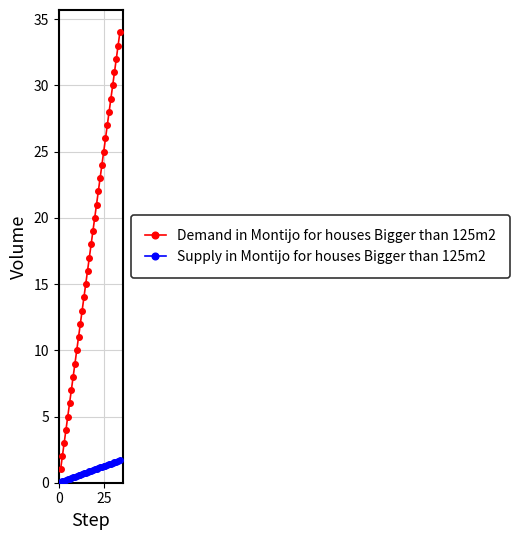

True or false: Demand in Montijo for houses Bigger than 125m2 and Supply in Montijo for houses Bigger than 125m2 cross at least once.

False